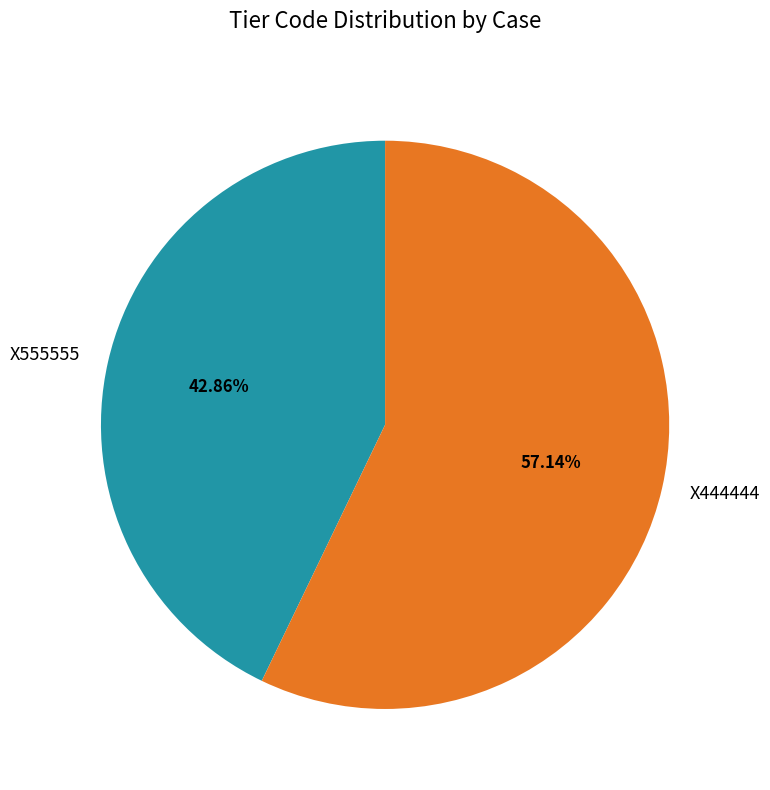

How many slices are in this pie chart?

2